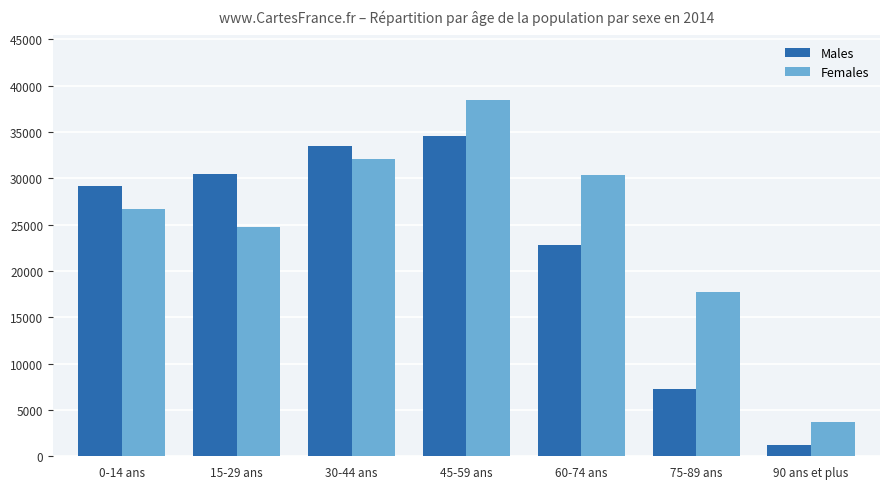

Rank the series at 75-89 ans from highest to lowest value.

Females, Males